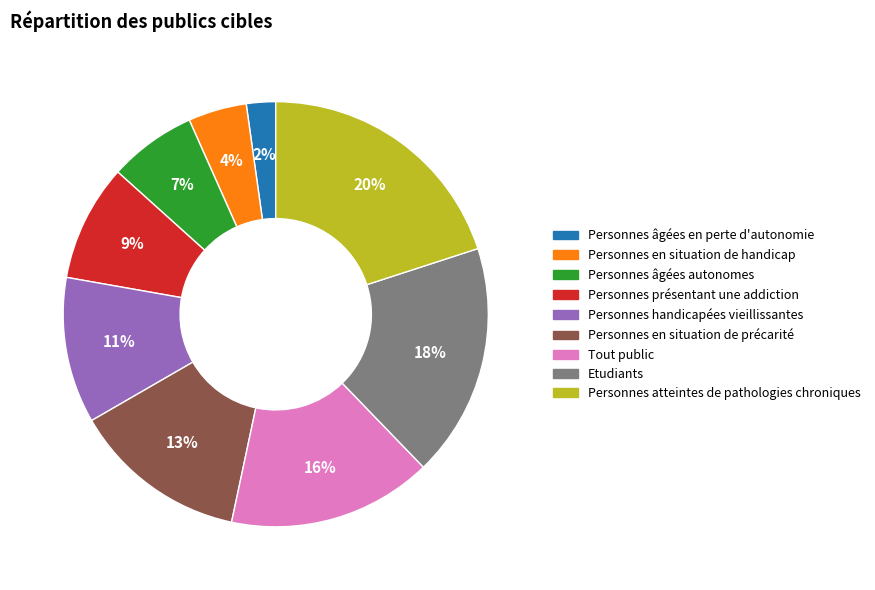

What is the smallest slice in the pie chart?

Personnes âgées en perte d'autonomie